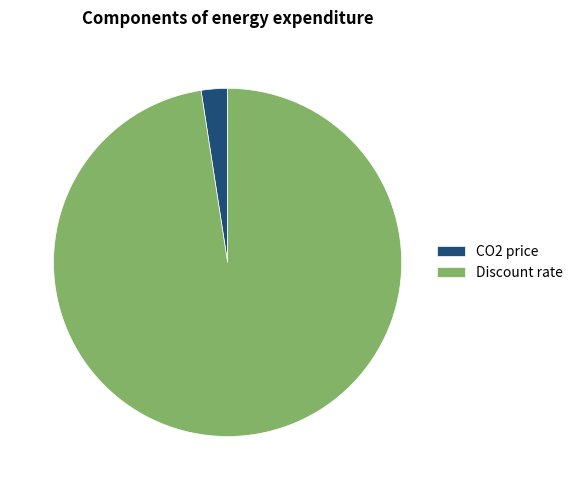

How many segments does this pie chart have?

2